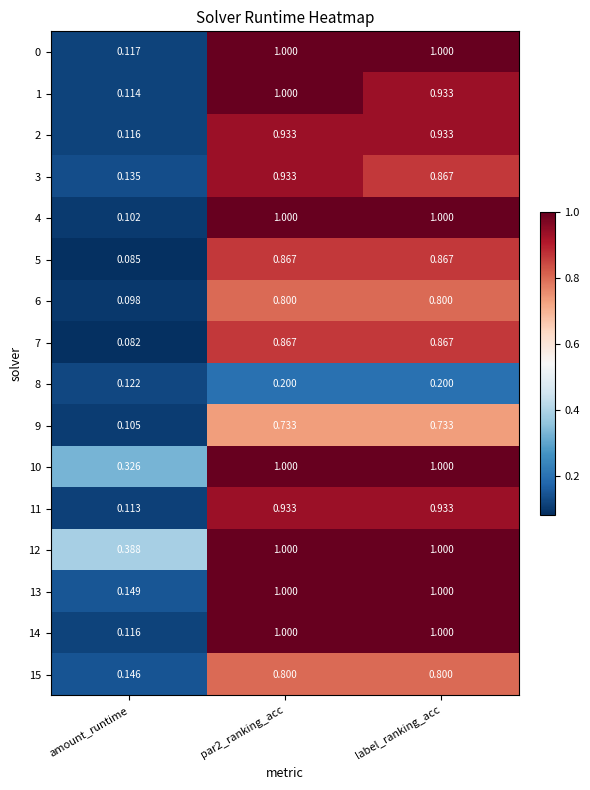

What is the total value across all series at amount_runtime?

2.3